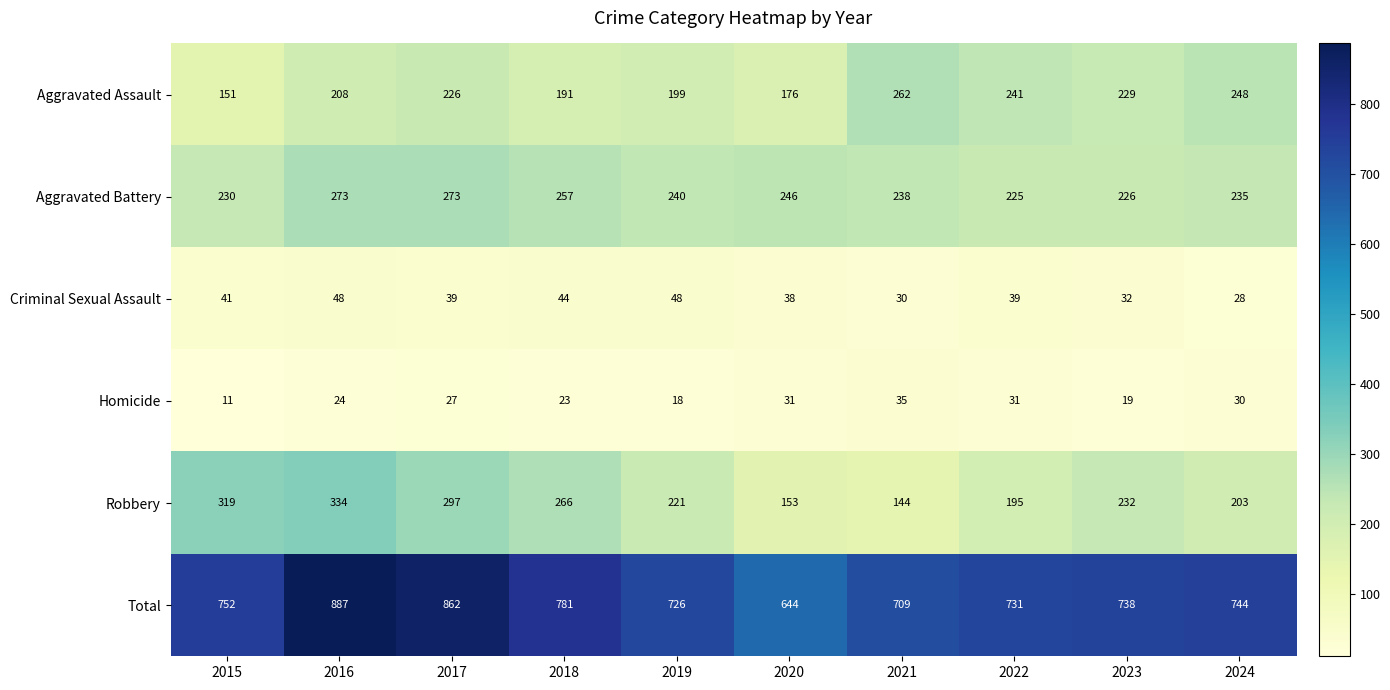

Count the number of categories in the chart.

10